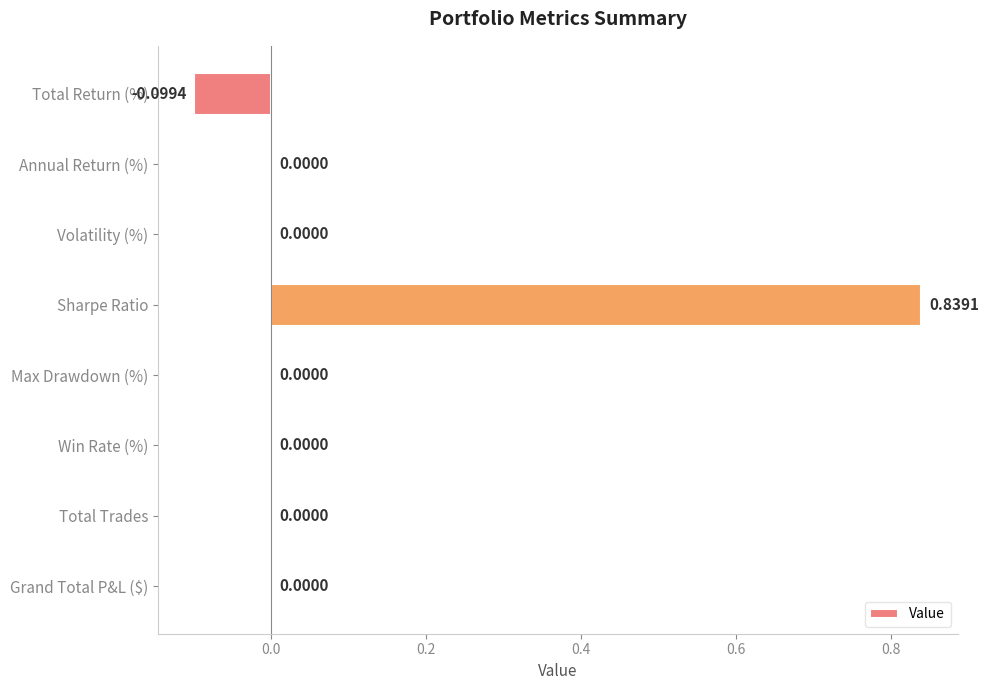

How many series are shown in this chart?

1